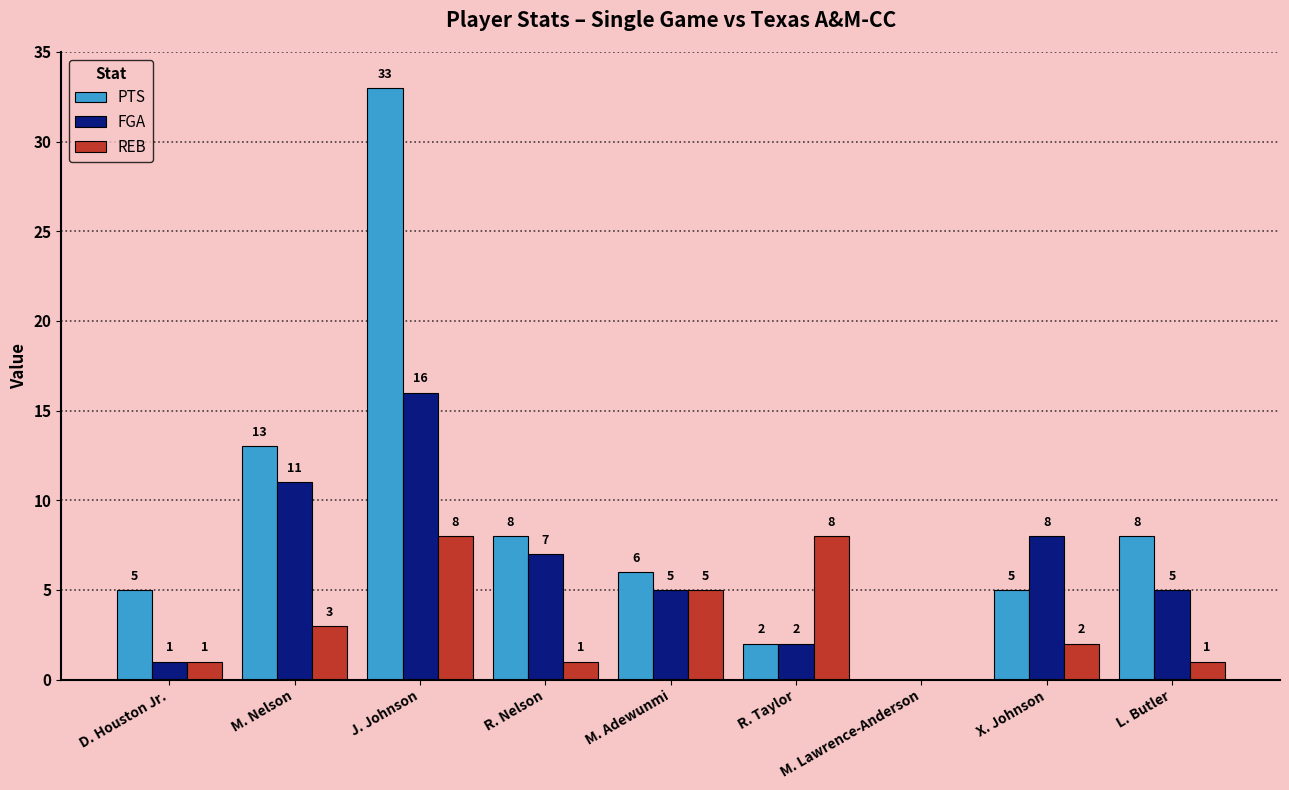

True or false: FGA has a value of 2 at R. Taylor.

True